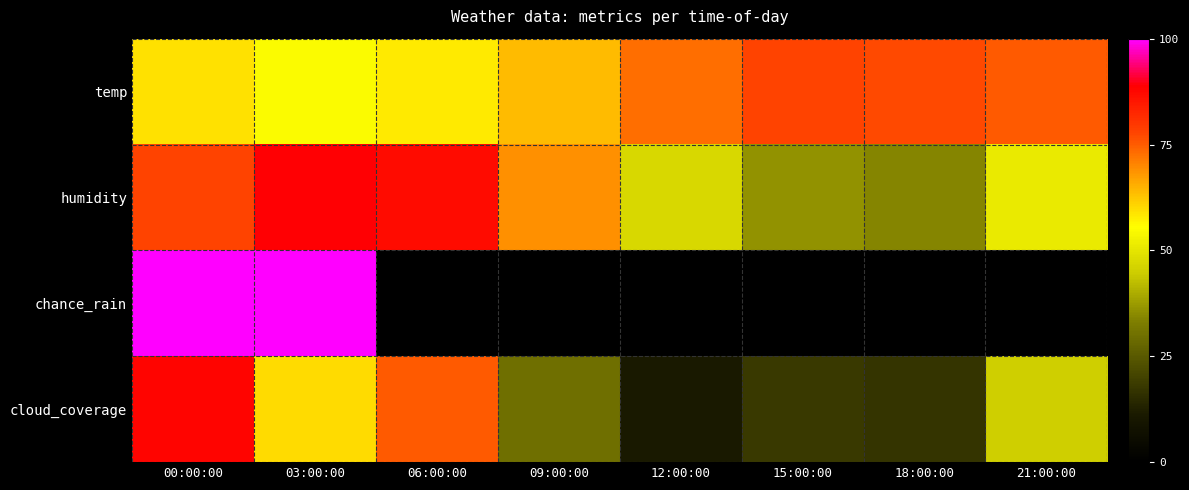

Rank the series by their maximum value, from lowest to highest.

temp, cloud_coverage, humidity, chance_rain